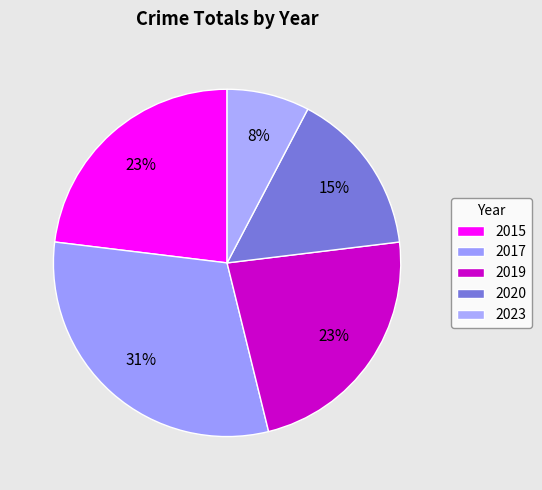

To the nearest percent, what is the average slice percentage?

20%